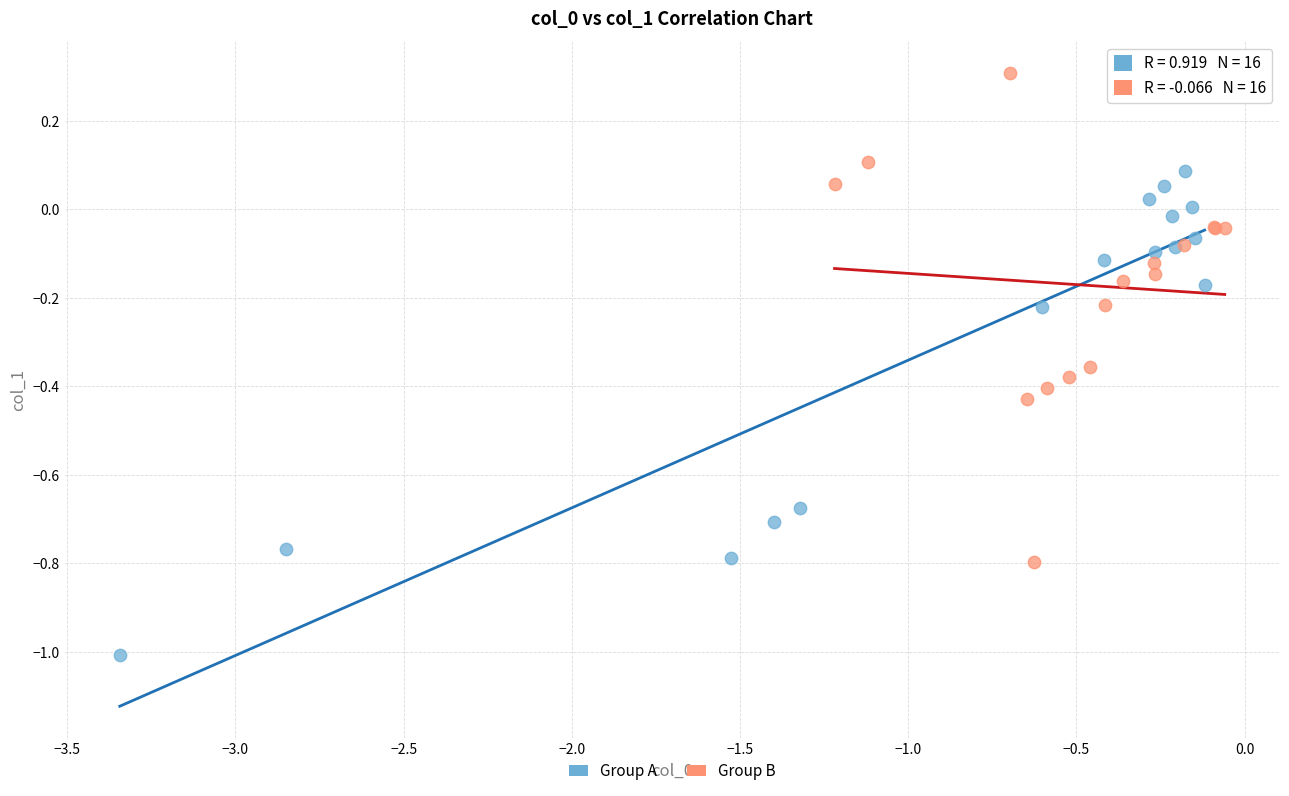

Which series contains the highest Y value?

Group B